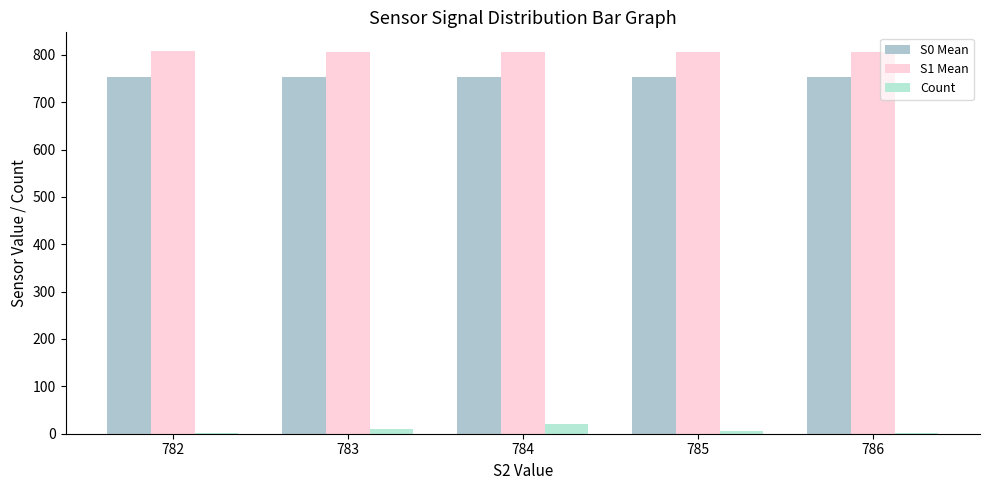

What is the value of the S1 Mean bar at the 5th from the left?

806.0